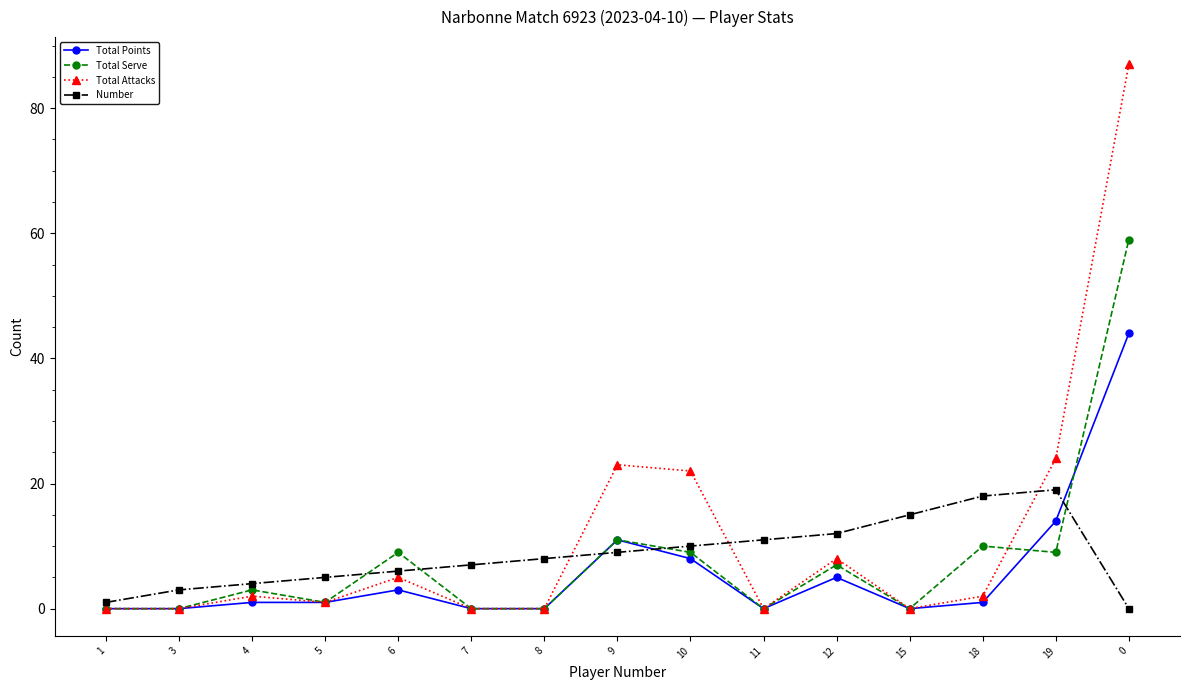

How many categories are shown in the chart?

15